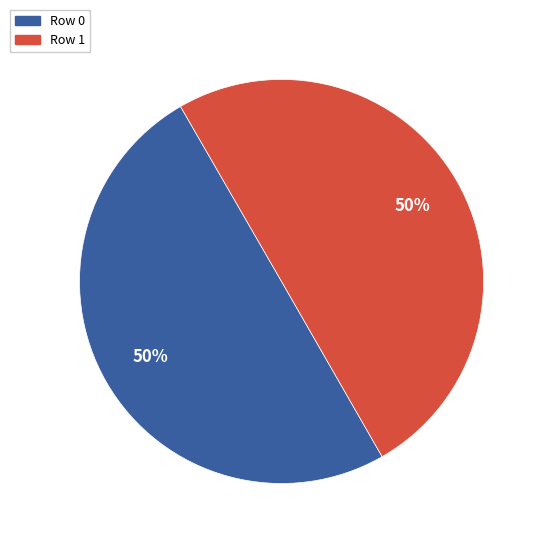

How many slices are in this pie chart?

2